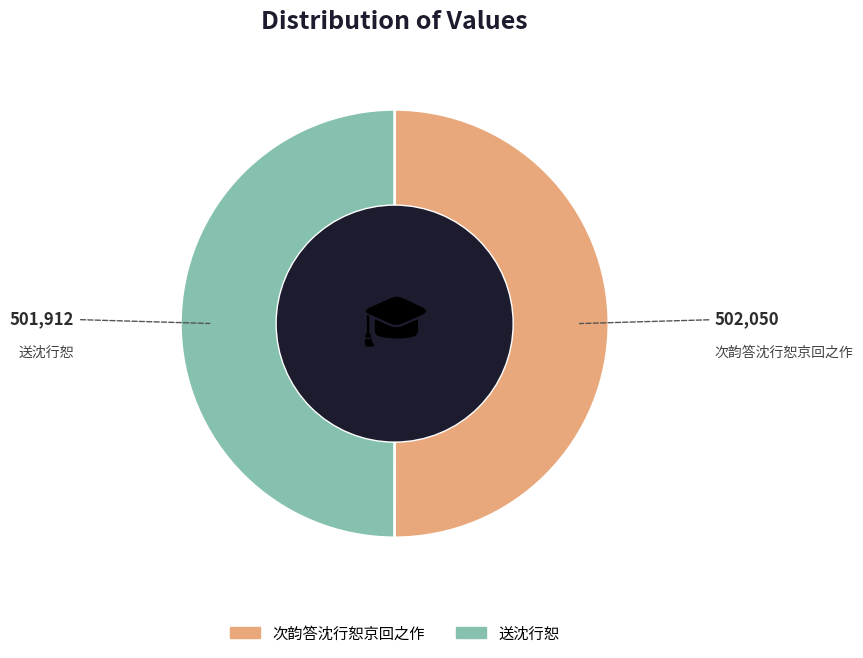

True or false: 次韵答沈行恕京回之作 accounts for 50% of the total.

True